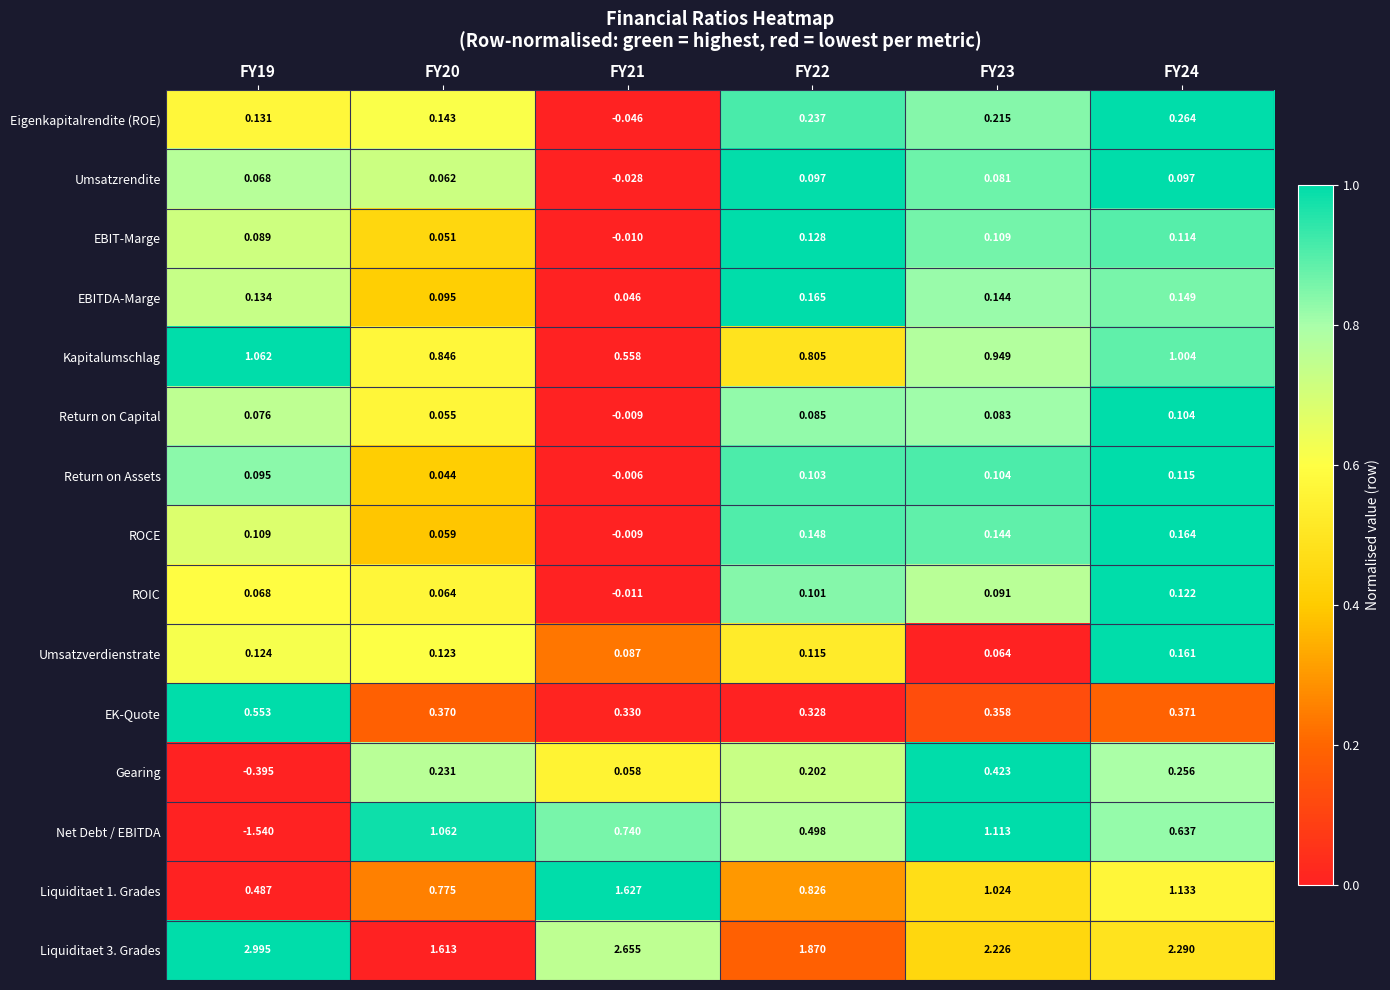

Is the value of EK-Quote at FY23 greater than the value of Umsatzrendite at FY23?

Yes